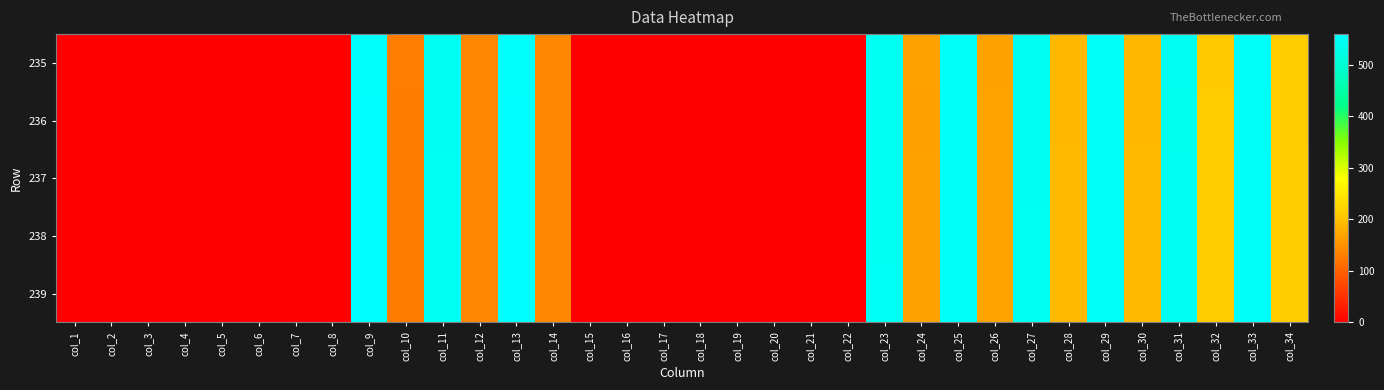

Between col_15 and col_34, which series saw the biggest shift?

238